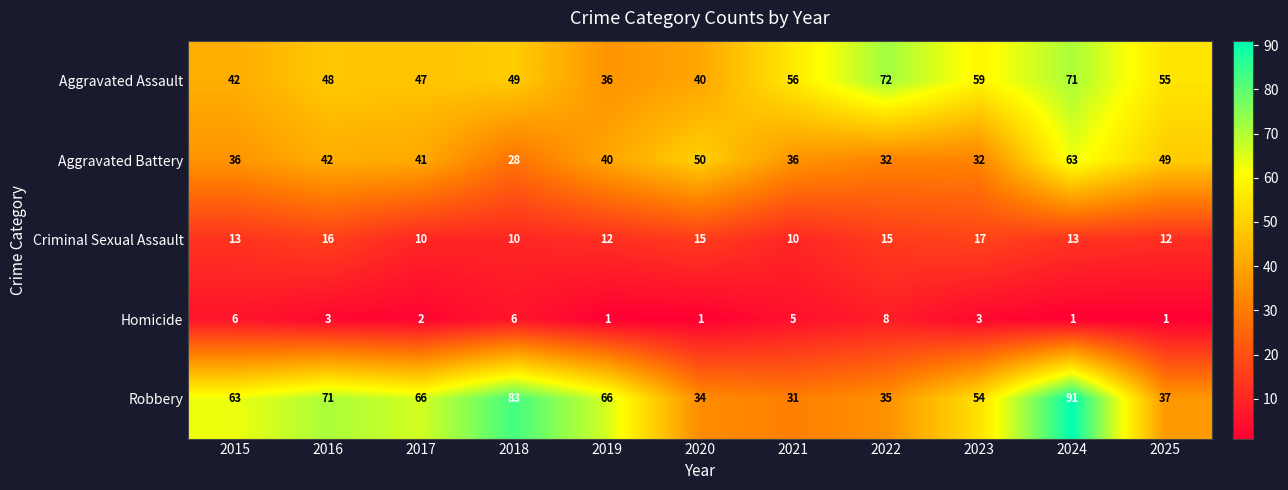

Is it true that Aggravated Assault equals 36 at 2021?

False